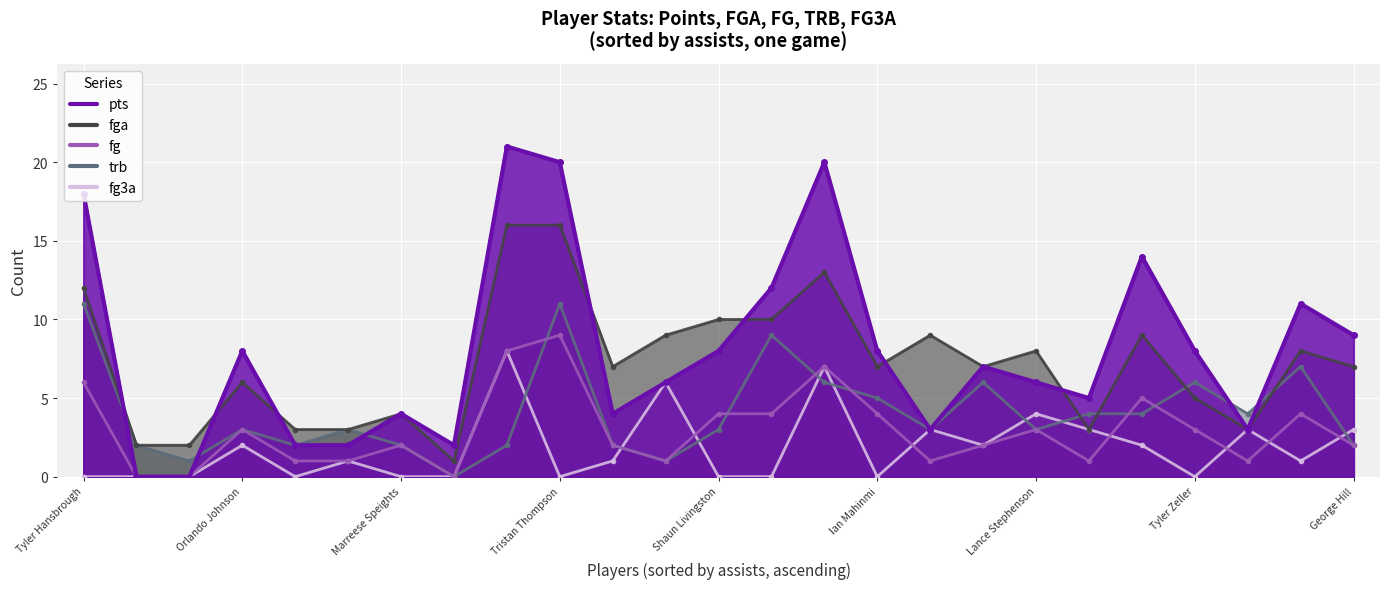

Is the value of fga at Sam Young greater than the value of fg at Tyler Hansbrough?

No